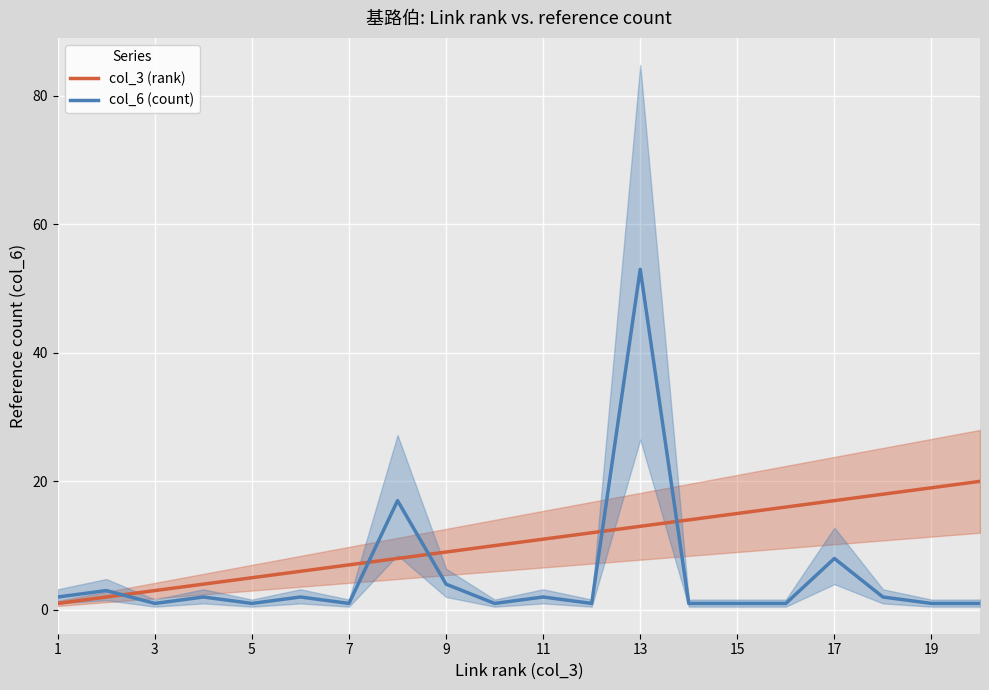

The value of col_3 (rank) at 19 is 9. True or false?

False